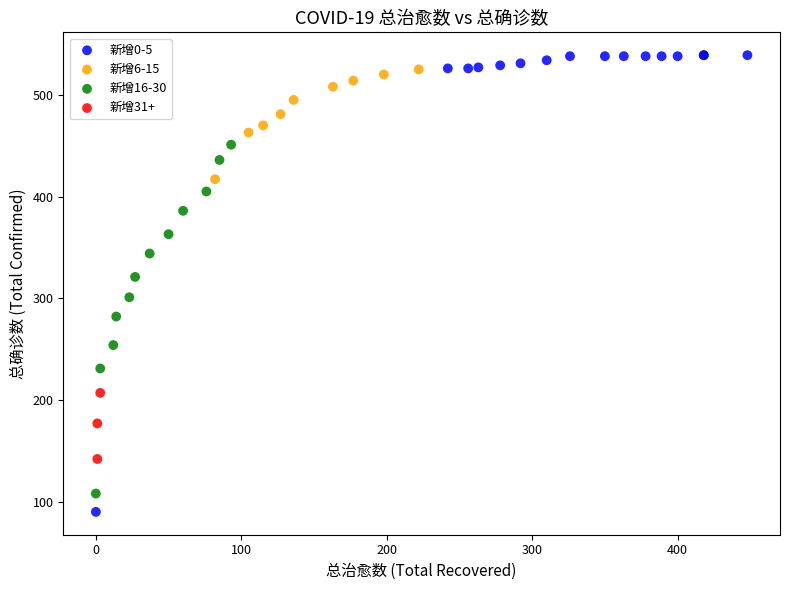

Which series has the widest spread of Y values?

新增0-5